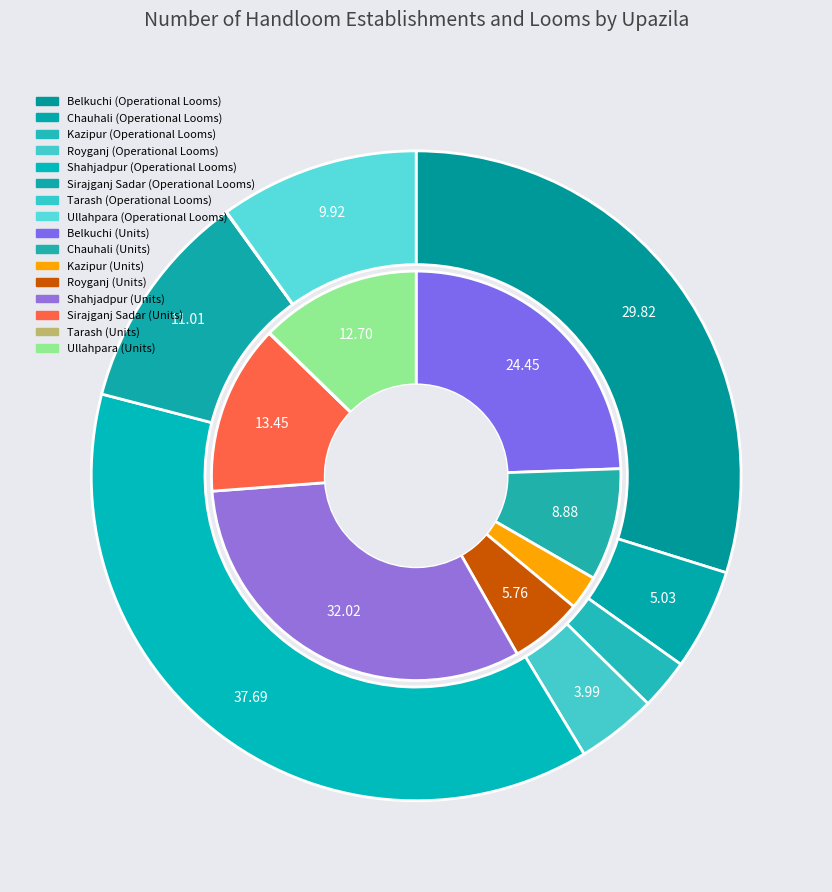

Is it true that Shahjadpur is 20% of the pie?

False